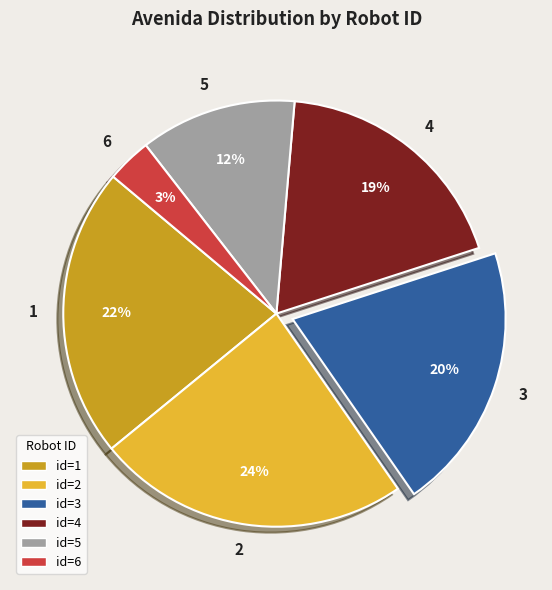

The id=1 slice represents 34% of the pie. True or false?

False